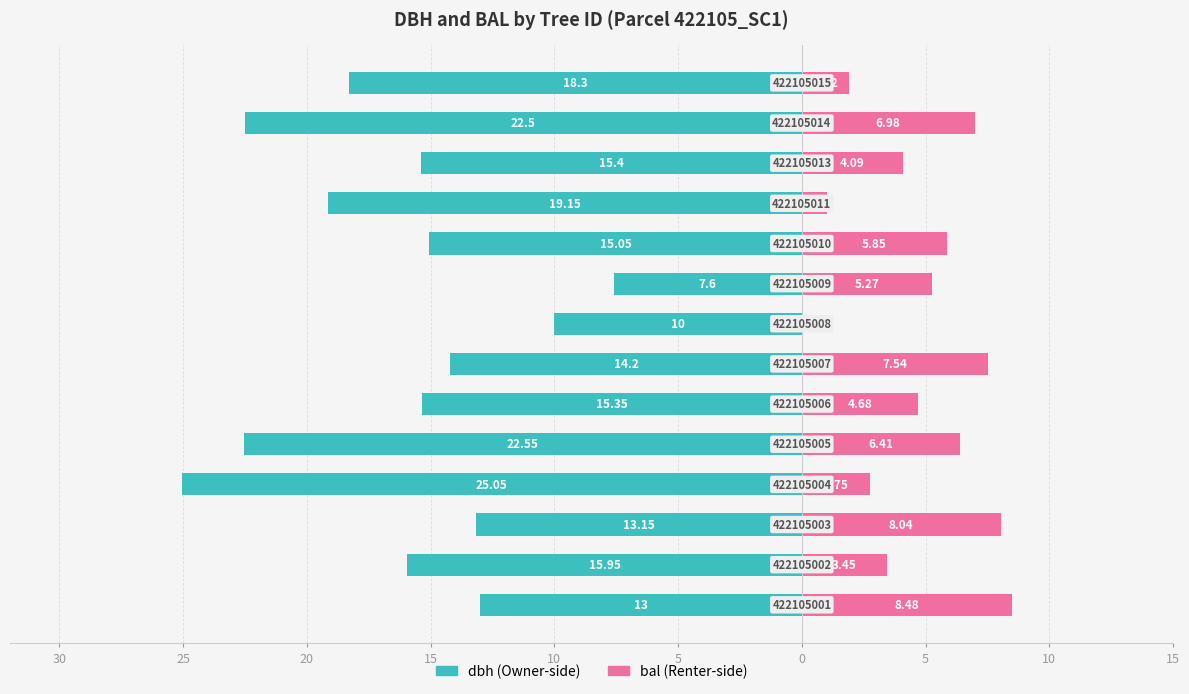

What is the minimum value shown in the chart?

-25.1